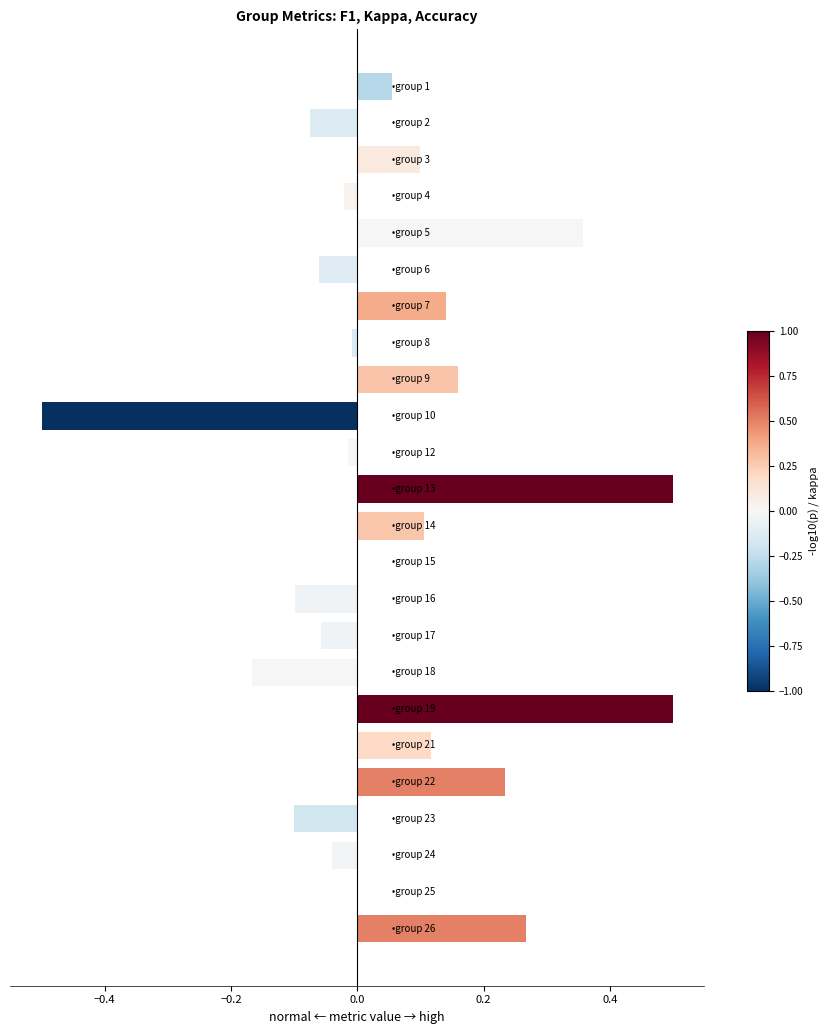

What is the sum of all values?

1.4